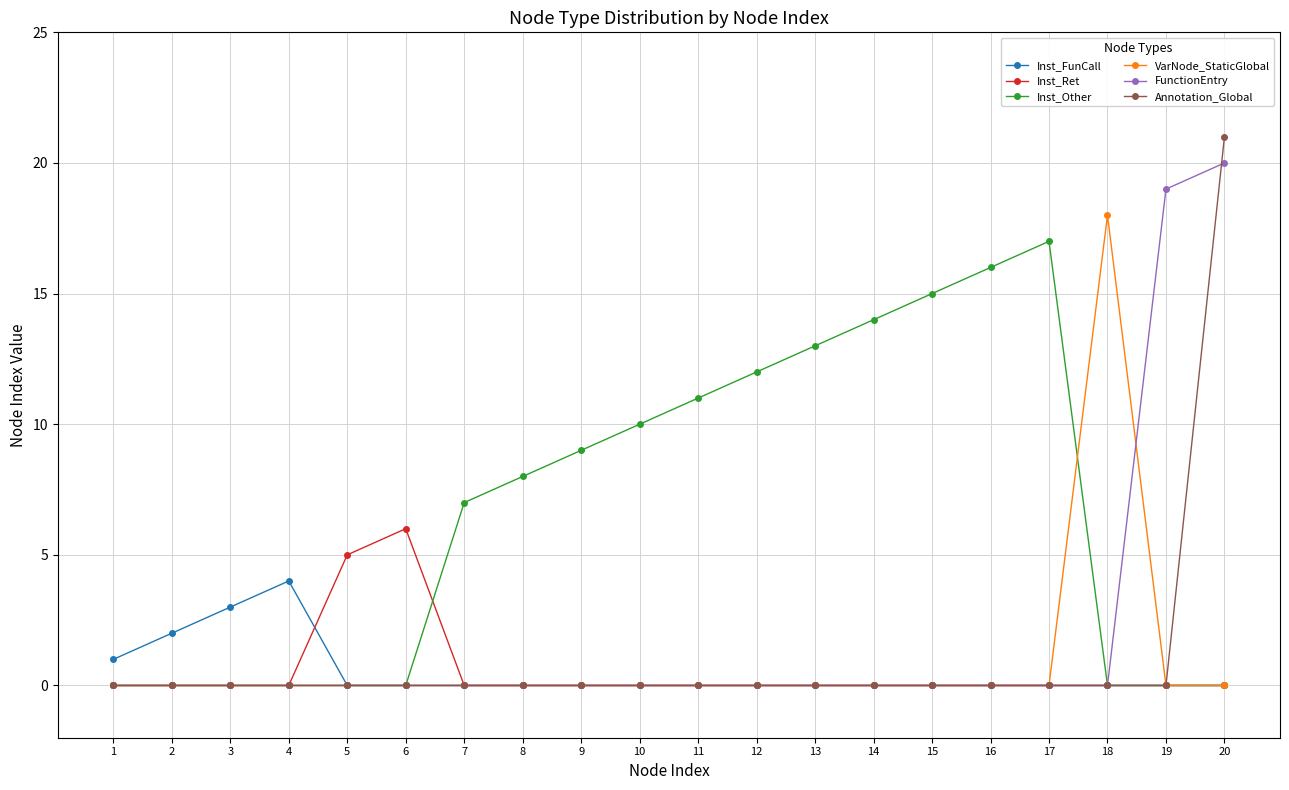

Reading right to left, list all the values displayed in this chart.

Inst_FunCall: 0	0	0	0	0	0	0	0	0	0	0	0	0	0	0	0	4	3	2	1
Inst_Ret: 0	0	0	0	0	0	0	0	0	0	0	0	0	0	6	5	0	0	0	0
Inst_Other: 0	0	0	17	16	15	14	13	12	11	10	9	8	7	0	0	0	0	0	0
VarNode_StaticGlobal: 0	0	18	0	0	0	0	0	0	0	0	0	0	0	0	0	0	0	0	0
FunctionEntry: 20	19	0	0	0	0	0	0	0	0	0	0	0	0	0	0	0	0	0	0
Annotation_Global: 21	0	0	0	0	0	0	0	0	0	0	0	0	0	0	0	0	0	0	0